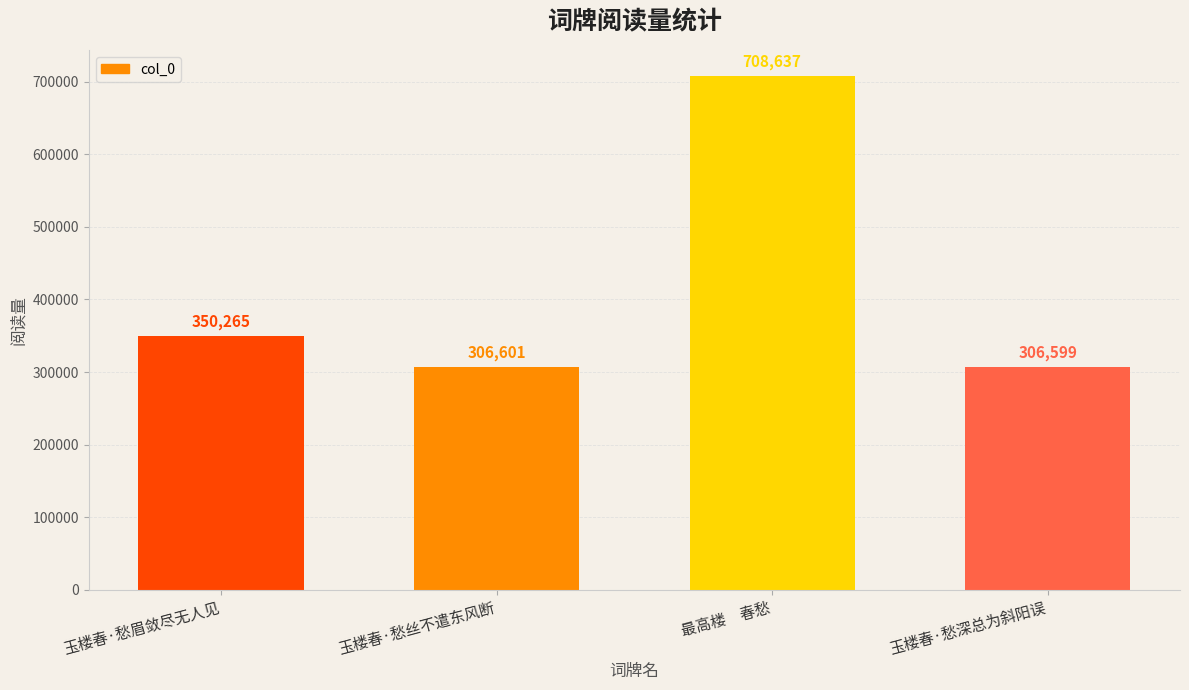

List the labels in order of value, smallest first.

玉楼春·愁深总为斜阳误, 玉楼春·愁丝不遣东风断, 玉楼春·愁眉敛尽无人见, 最高楼　春愁